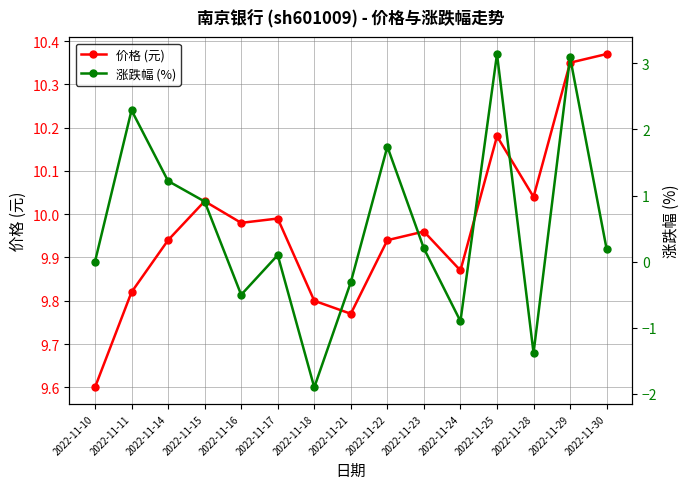

True or false: 涨跌幅 (%) has a value of -0.3 at 2022-11-21.

True